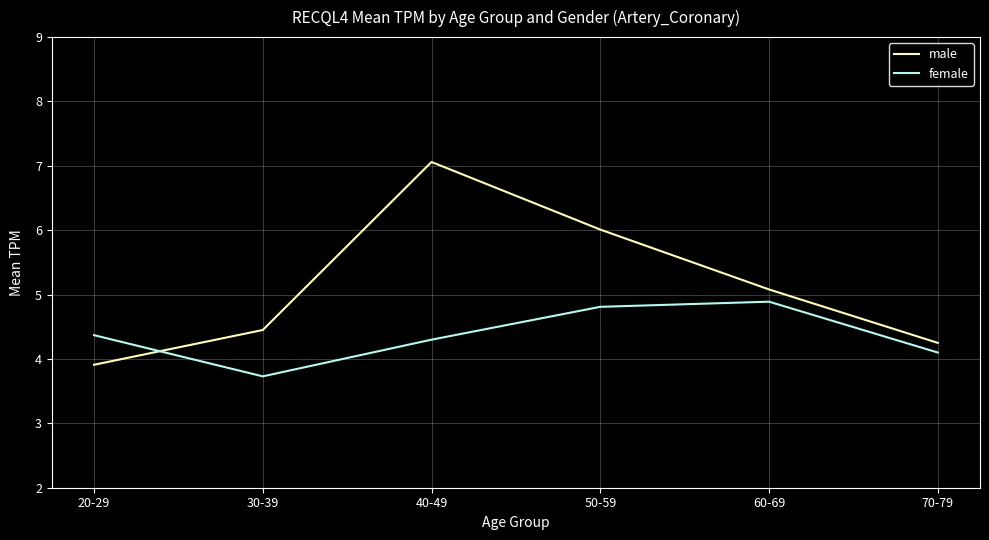

True or false: female and male cross at least once.

True